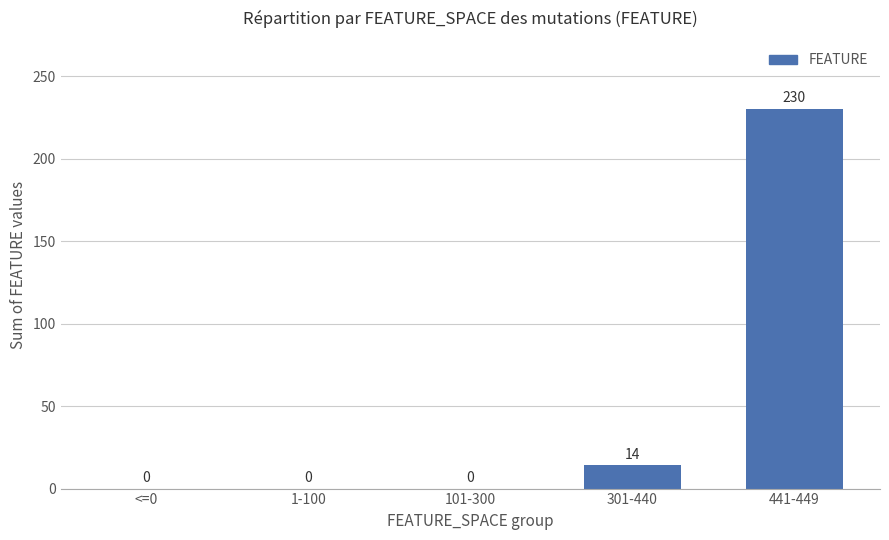

The chart shows a value of -136 at 1-100. True or false?

False